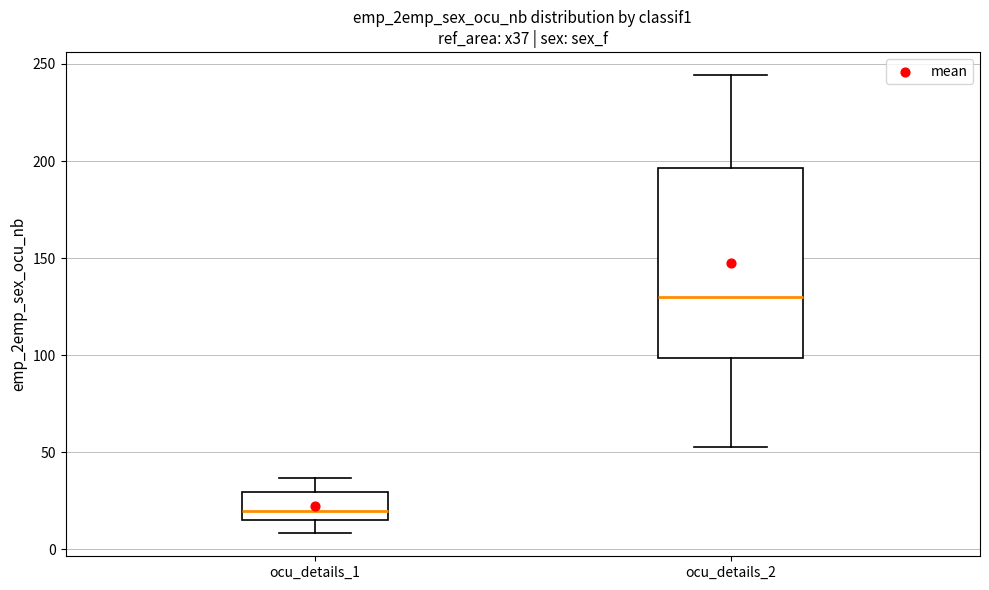

Reading left to right, transcribe this box plot: for each box, give where its median line is, the range the box spans, and where its two whiskers end, as read against the y-axis. The values are not printed on the chart, so give them approximately, as read against the axis.

ocu_details_1: median 20, box 15 to 30, whiskers 10 to 35
ocu_details_2: median 130, box 100 to 195, whiskers 55 to 245